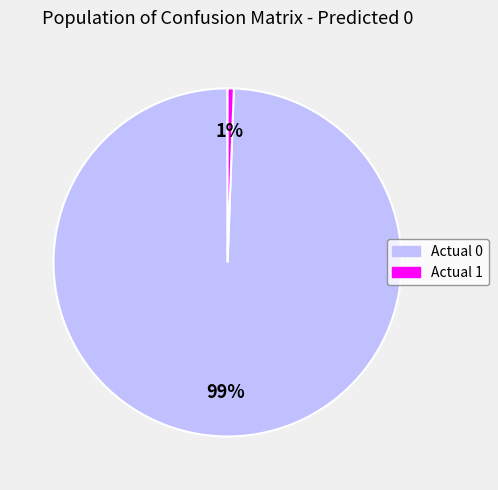

To the nearest percent, what is the average slice percentage?

50%